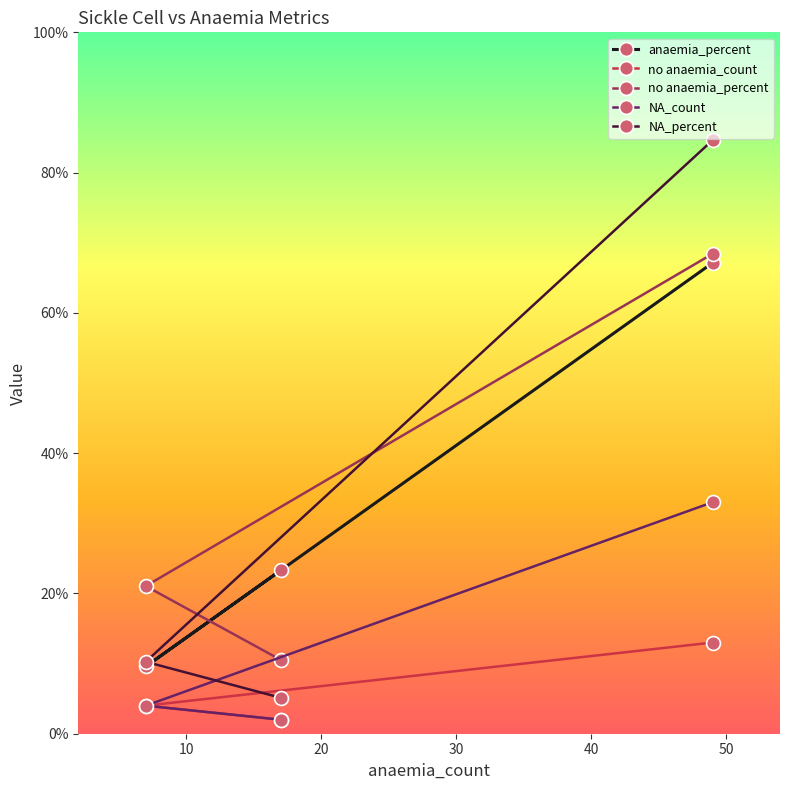

Which series has the largest range (max minus min)?

NA_percent